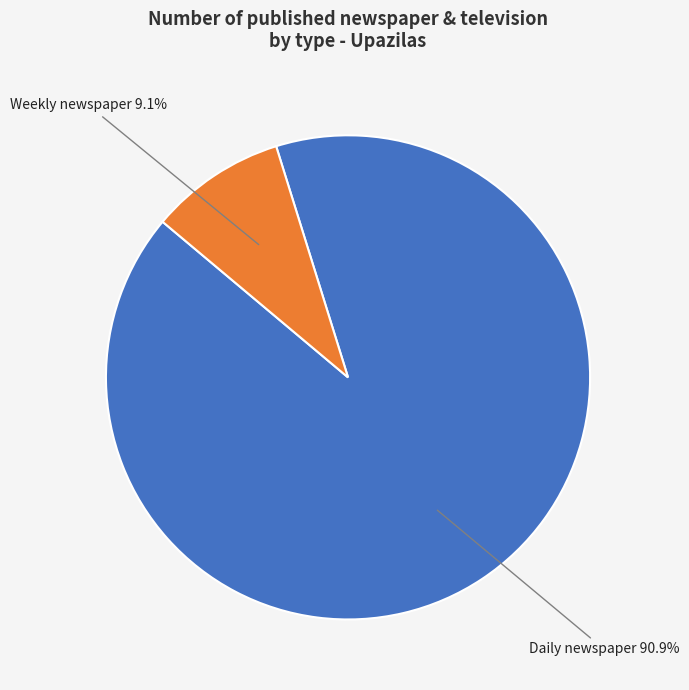

Is there a majority slice in this chart?

Yes